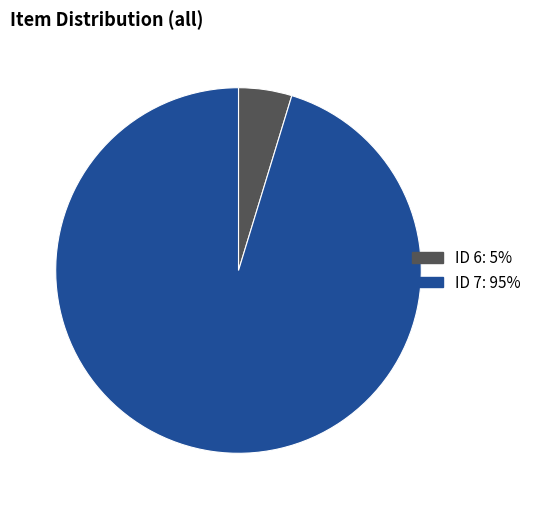

Is there a majority slice in this chart?

Yes